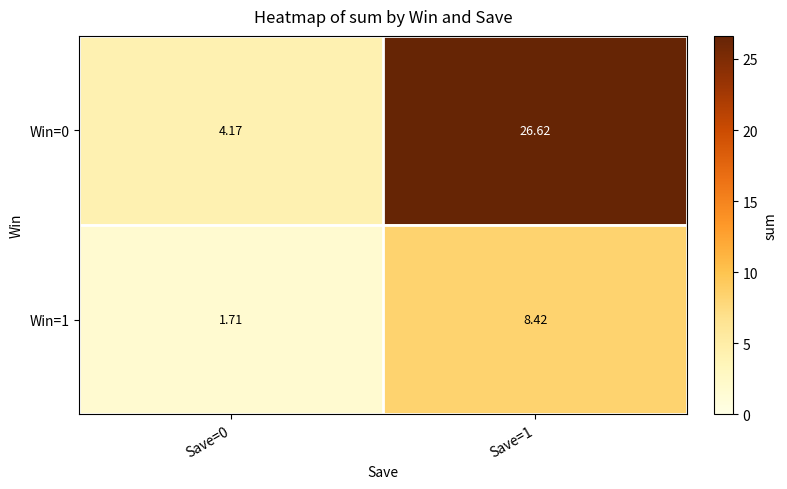

How many series are shown in this chart?

2